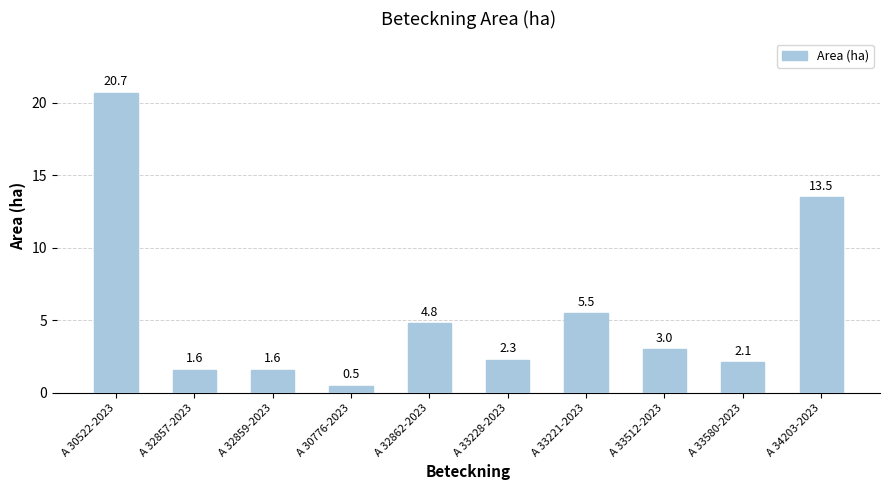

Reading left to right, transcribe all the data shown in this chart.

20.7	1.6	1.6	0.5	4.8	2.3	5.5	3.0	2.1	13.5